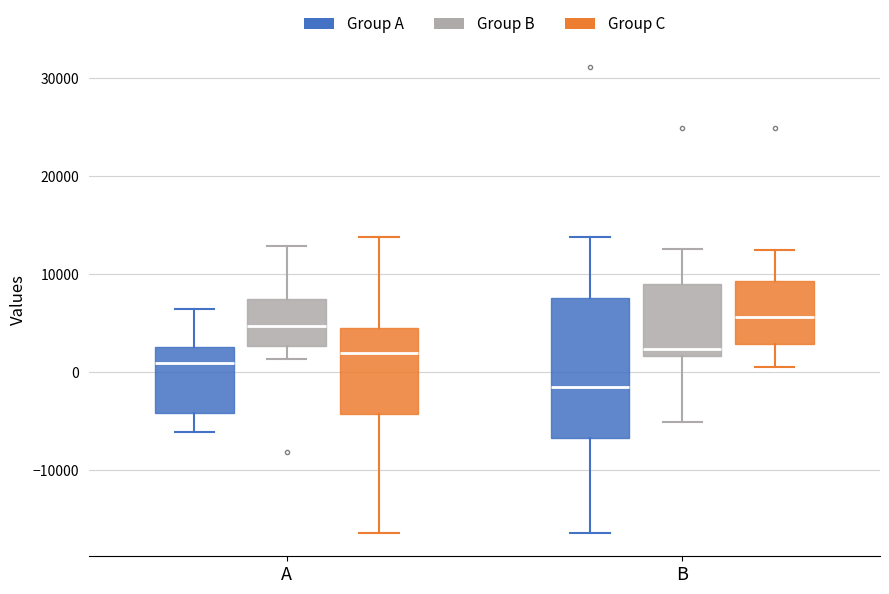

Where does the median line of the box for B (Group A) sit on the y-axis? The values are not printed on the chart, so give them approximately, as read against the axis.

-2000